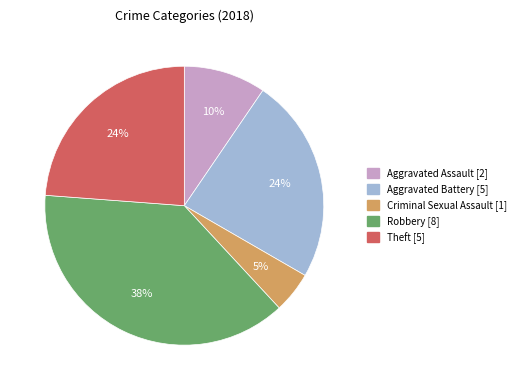

Which has a higher value, Robbery or Aggravated Battery?

Robbery